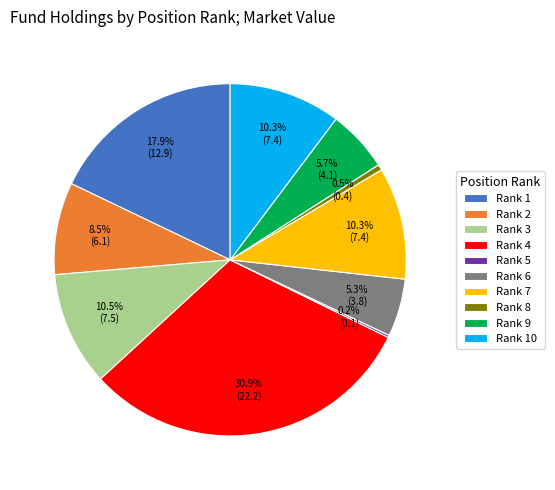

Does Rank 4 represent more than half of the total?

No